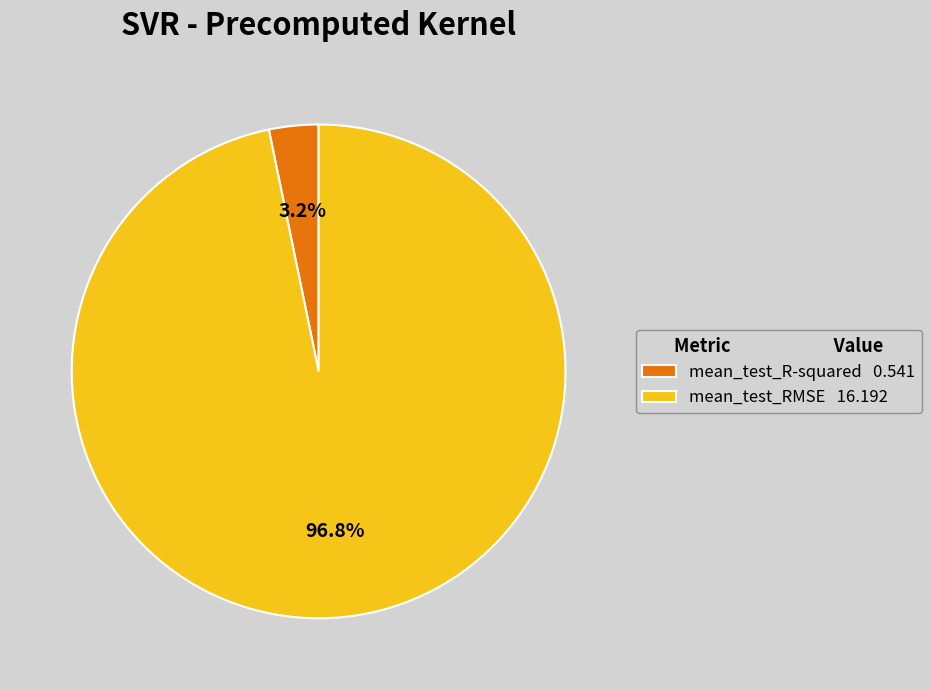

Combined, what portion of the pie is mean_test_RMSE and mean_test_R-squared?

100.0%